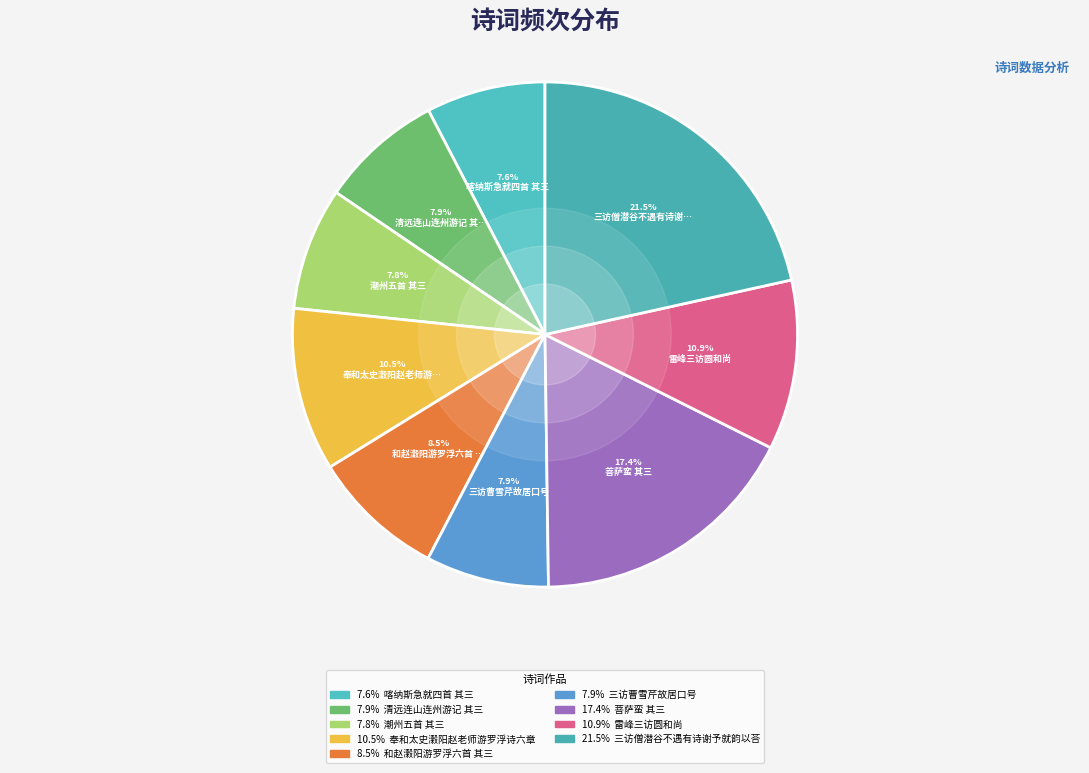

Count the number of slices in the pie.

9